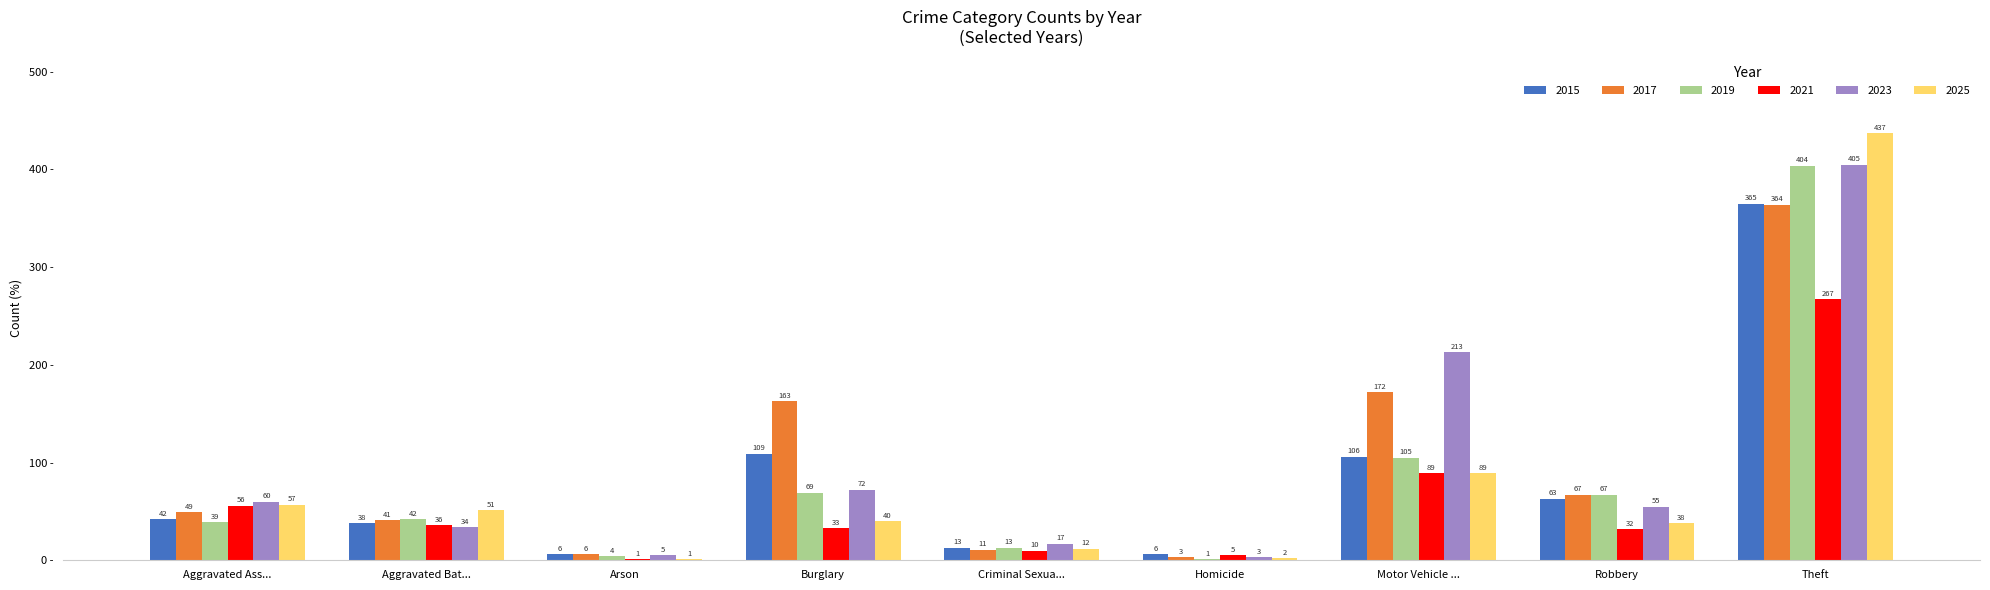

How many series are shown in this chart?

6